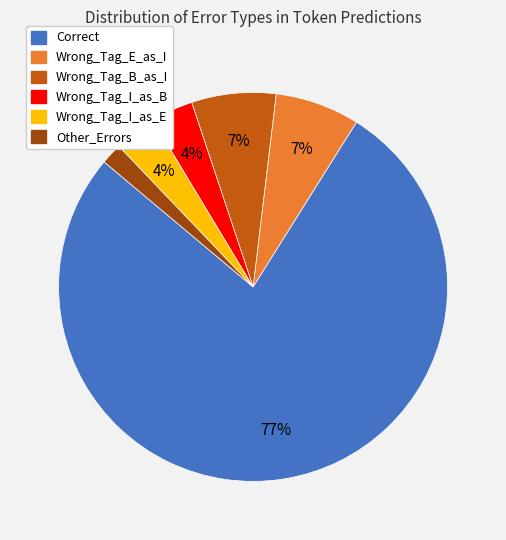

To the nearest percent, what is the average slice percentage?

17%